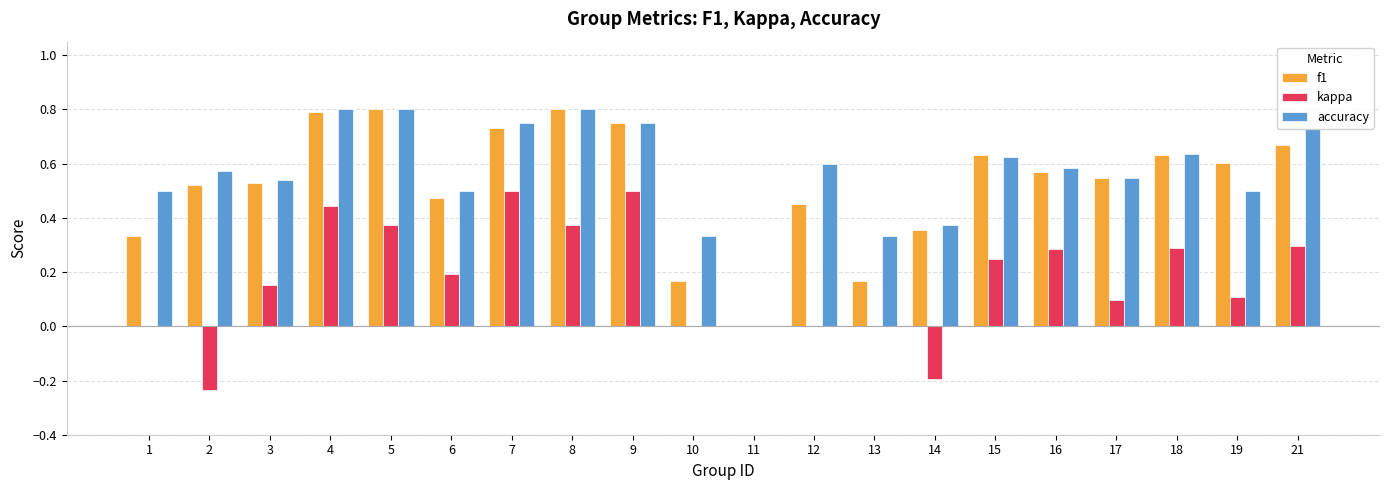

True or false: kappa has a value of 0.2 at 18.

False